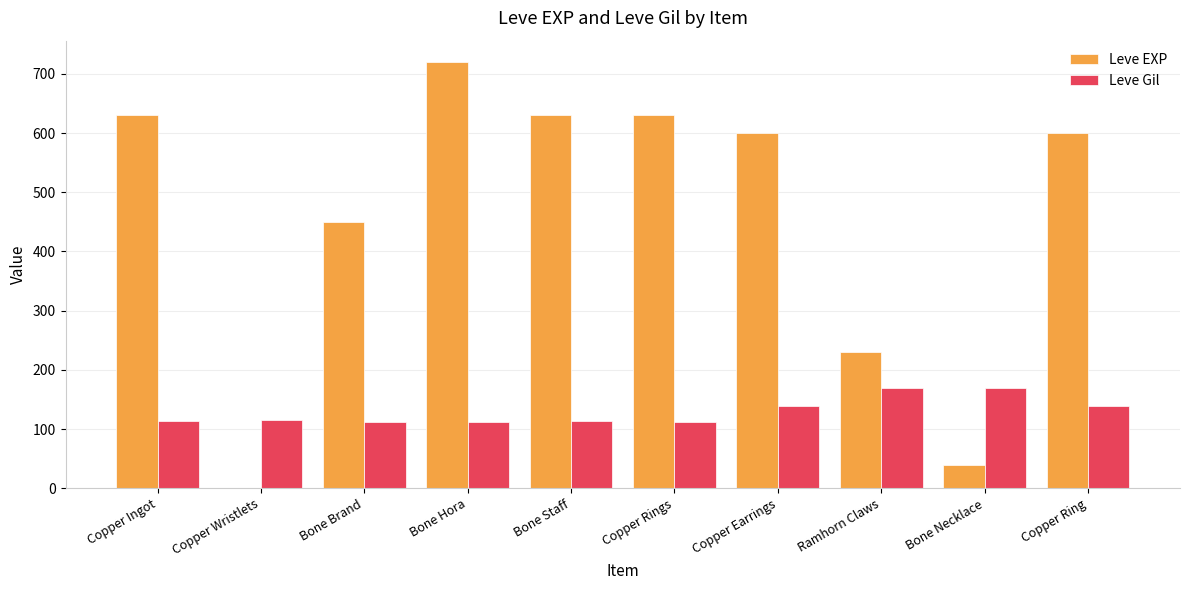

True or false: Leve EXP has a value of 1 at Copper Wristlets.

True